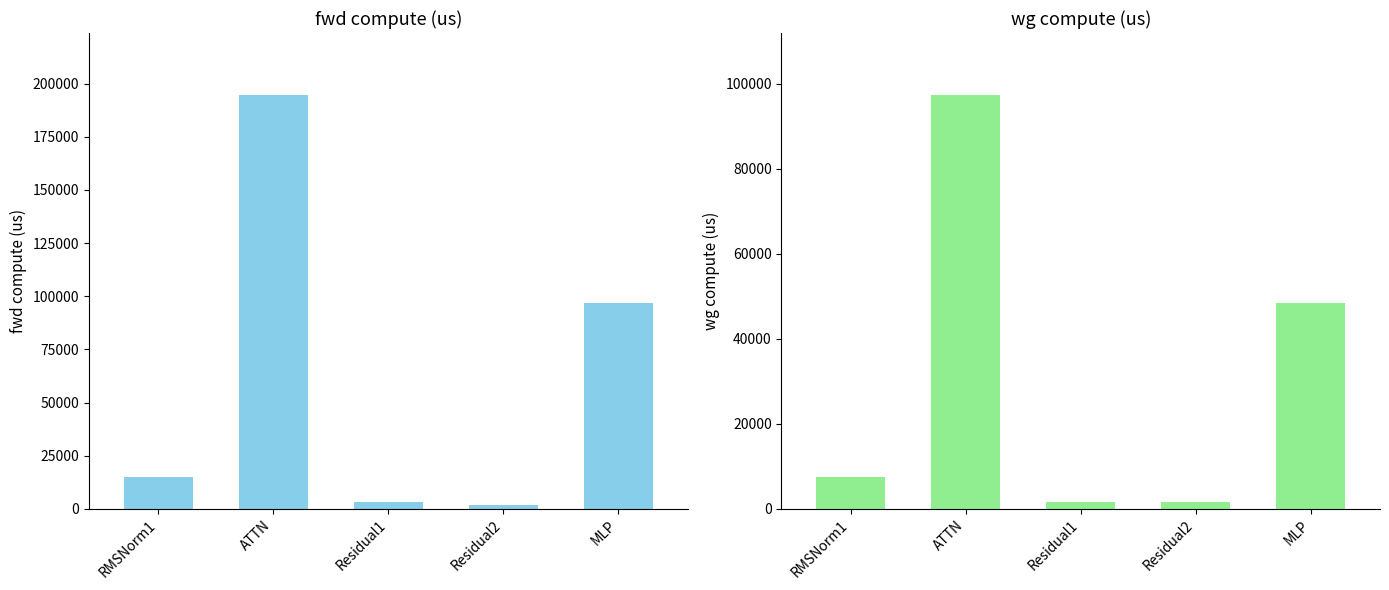

Is it true that fwd compute equals 1676.2 at Residual2?

True